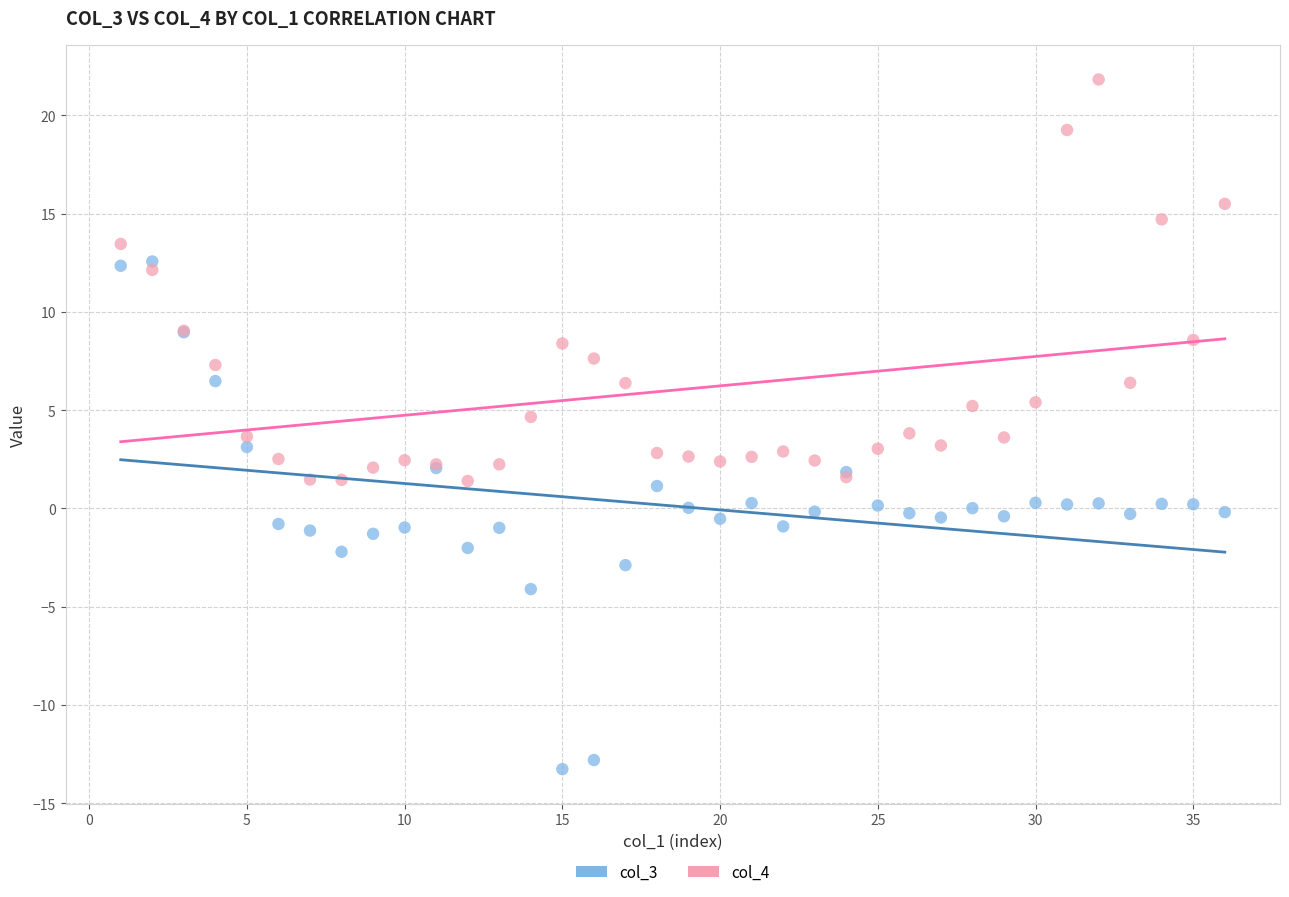

Which series reaches the minimum Y coordinate?

col_3